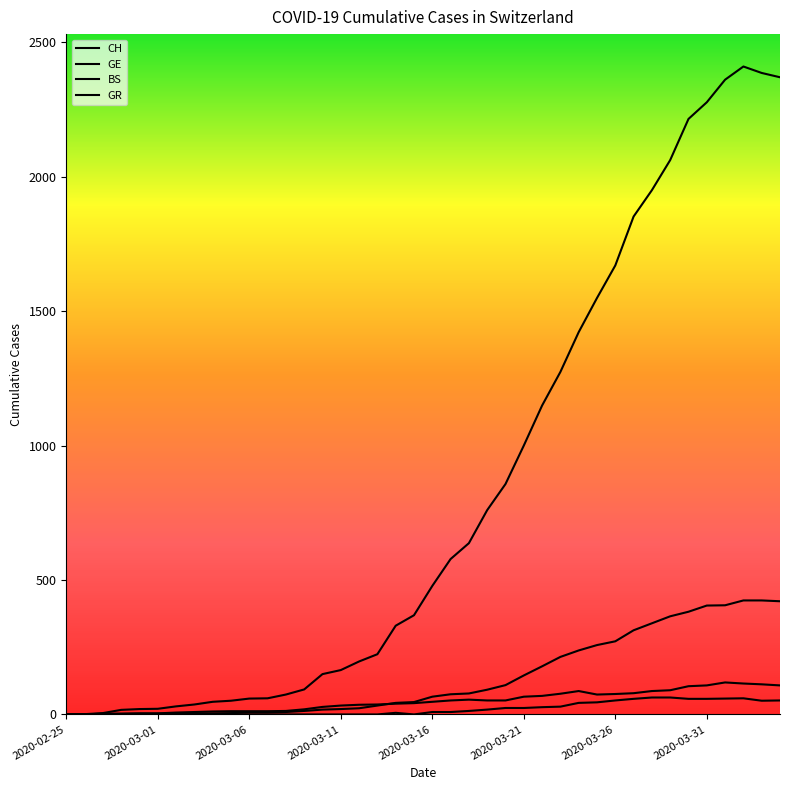

What are all the series names shown in the legend?

CH, GE, BS, GR